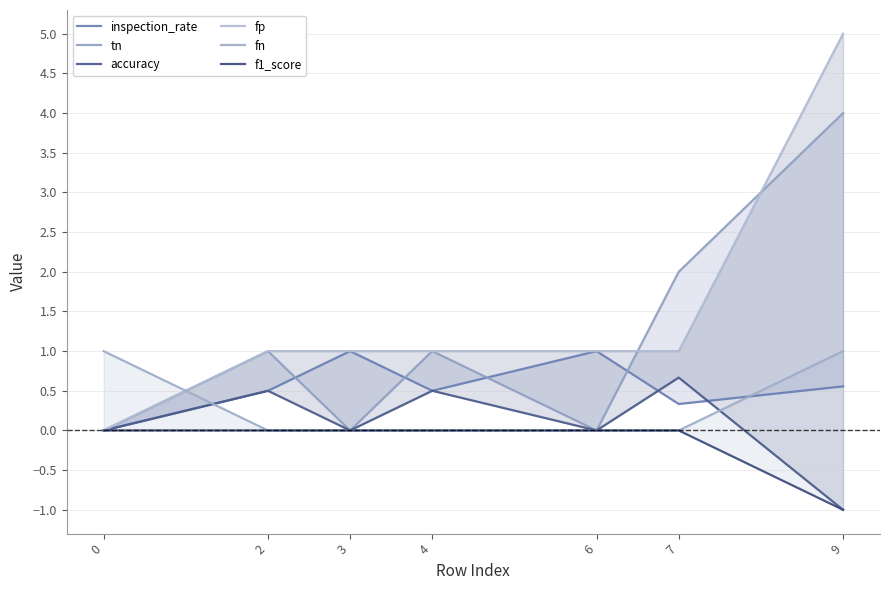

Reading left to right, extract all data points from this chart.

inspection_rate: 0.0	0.5	1.0	0.5	1.0	0.3	0.6
tn: 0.0	1.0	0.0	1.0	0.0	2.0	4.0
accuracy: 0.0	0.5	0.0	0.5	0.0	0.7	-1.0
fp: 0.0	1.0	1.0	1.0	1.0	1.0	5.0
fn: 1.0	0.0	0.0	0.0	0.0	0.0	1.0
f1_score: 0.0	0.0	0.0	0.0	0.0	0.0	-1.0